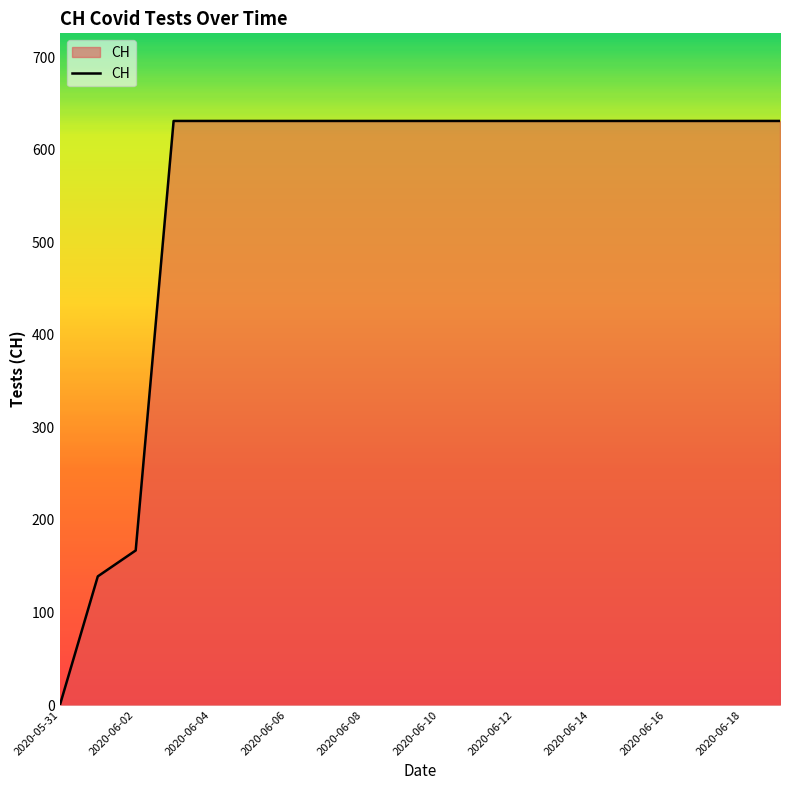

What is the greatest value displayed?

631